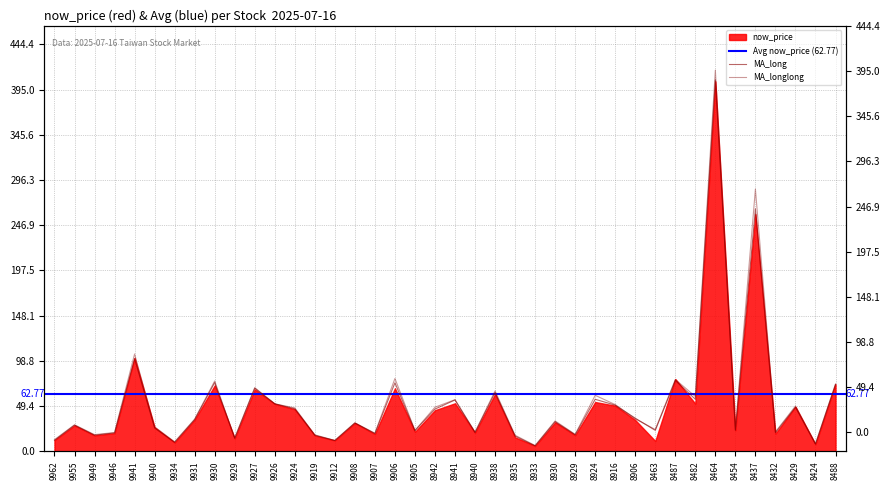

Which series ends up on top after the final intersection of MA_long and now_price?

MA_long